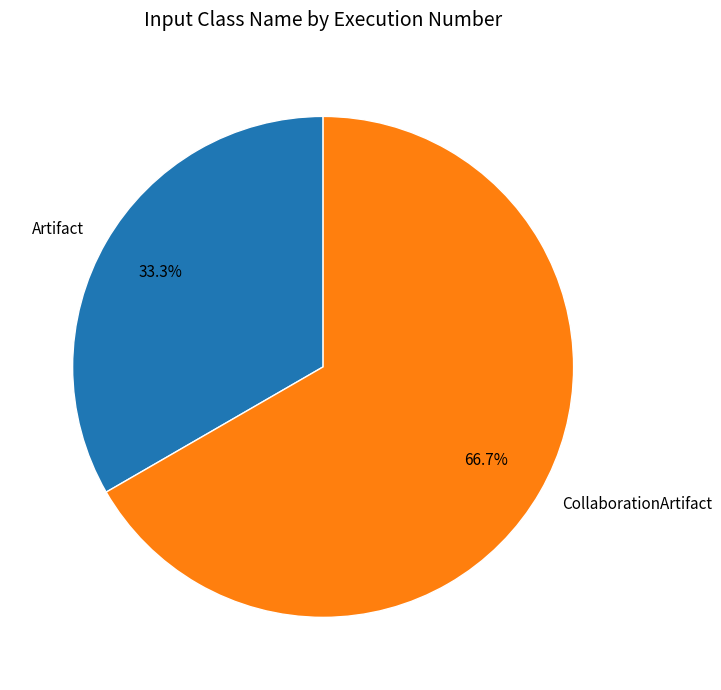

Which slice represents more than half of the pie?

CollaborationArtifact